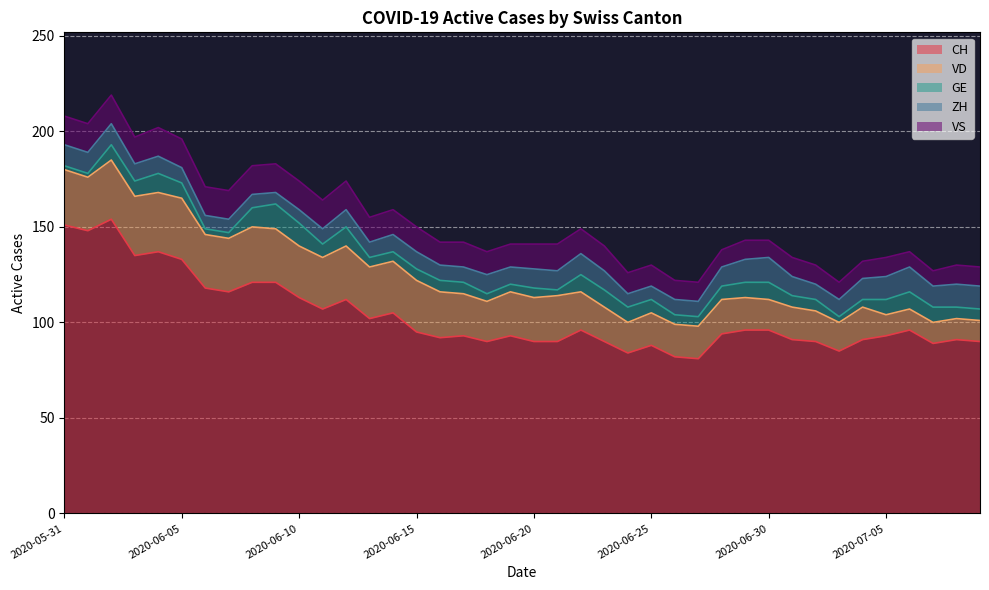

What are all the series names shown in the legend?

CH, VD, GE, ZH, VS